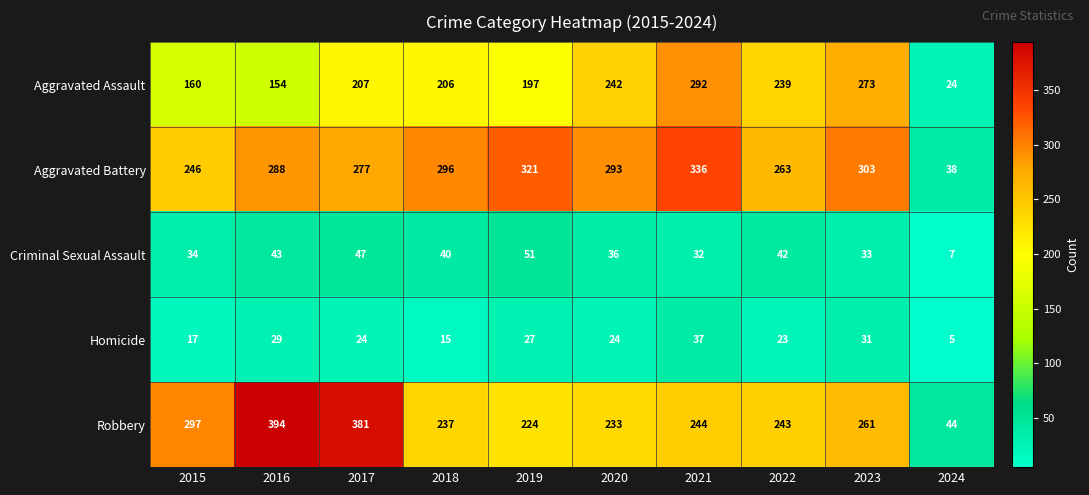

How many values in the Robbery series are below 244?

5